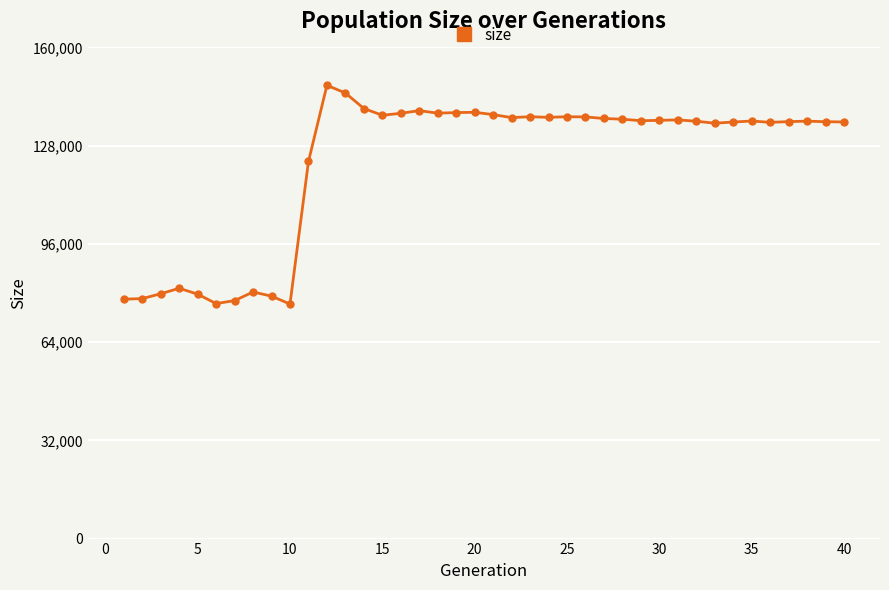

What is the value of the 37th point from the left?

135836